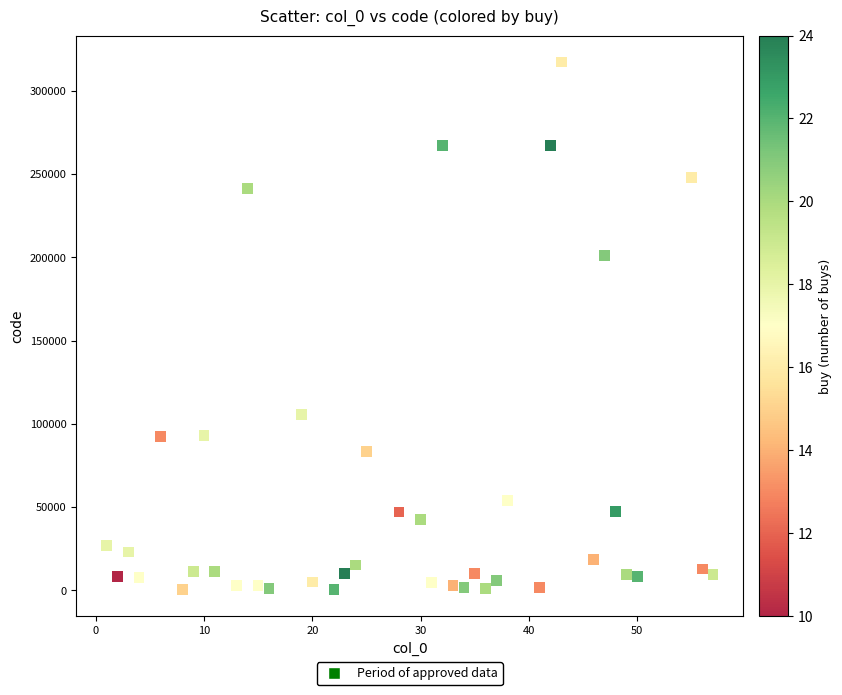

What is the range of Y values (max minus min)?

316920